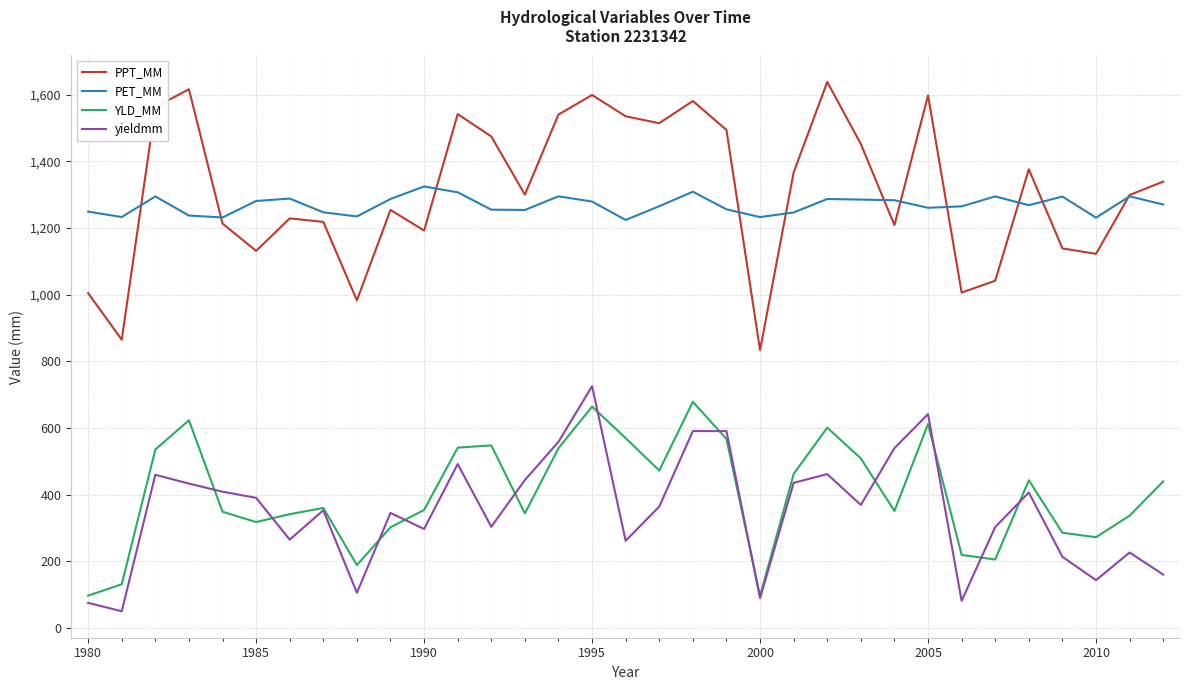

Which series has the largest range (max minus min)?

PPT_MM